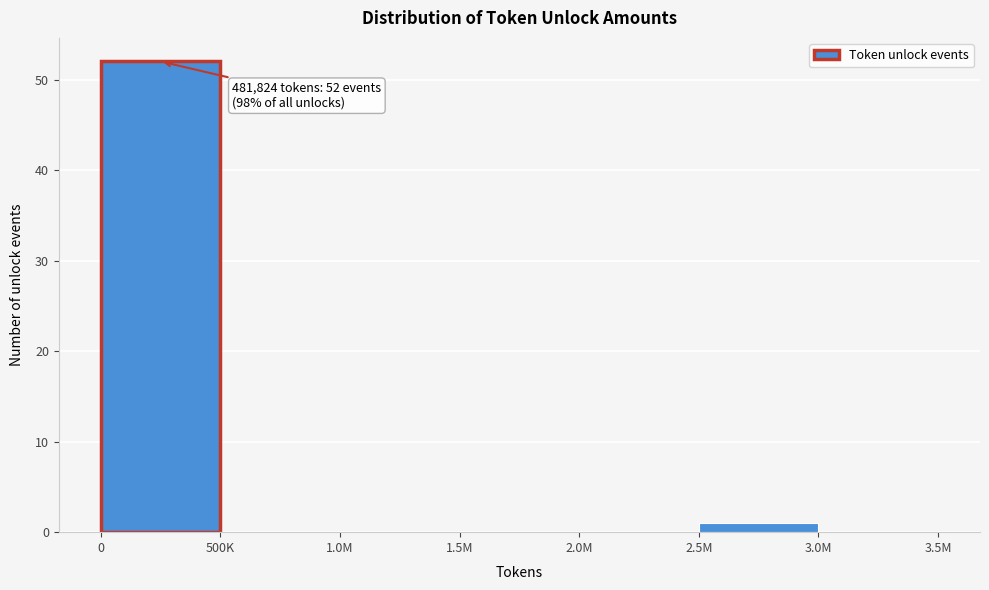

Reading right to left, what are all the values shown in this chart?

3.0M=0	2.5M=1	2.0M=0	1.5M=0	1.0M=0	500K=0	0=52